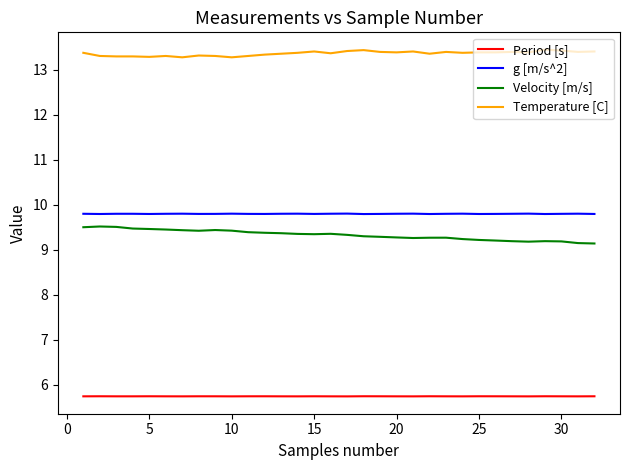

What is the smallest value displayed?

5.7